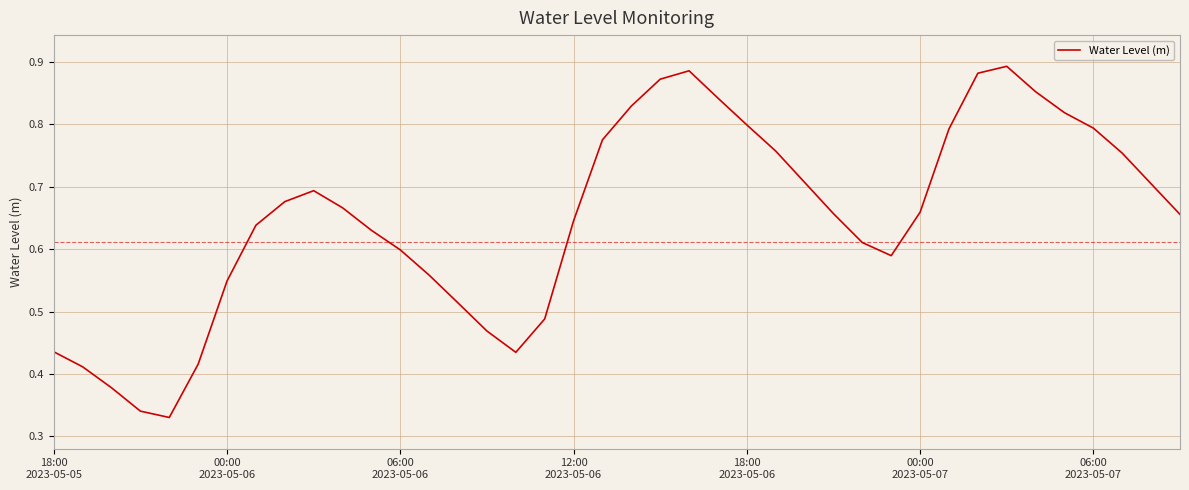

Does the chart display data point markers on the line(s)?

No